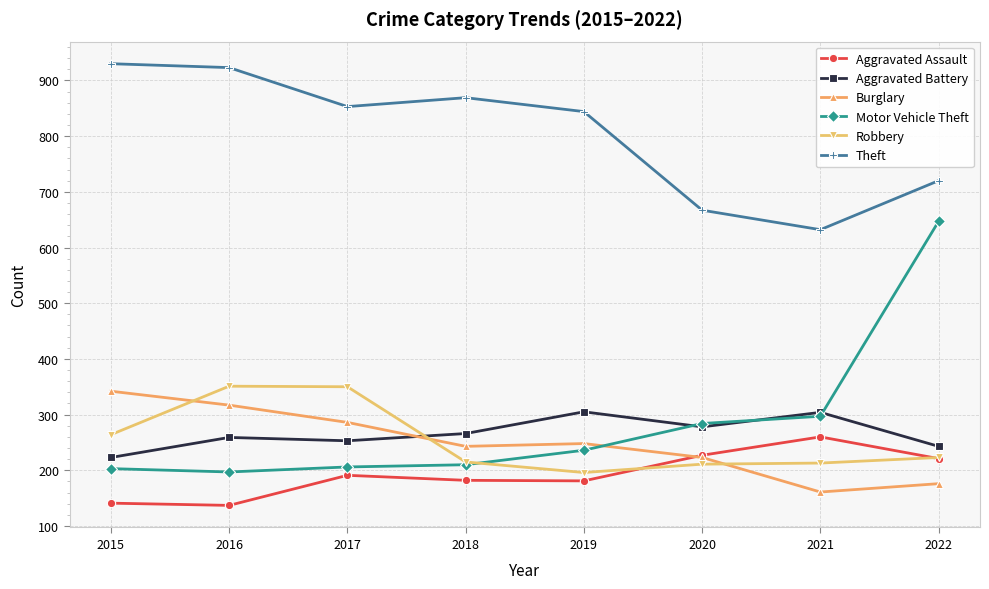

What is the smallest value displayed?

137